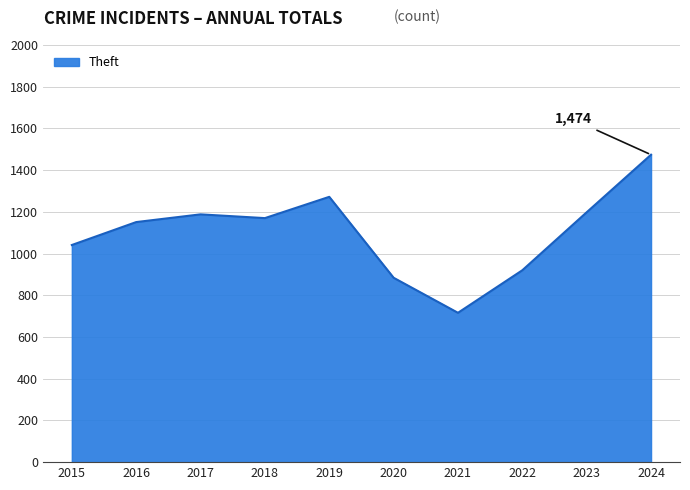

What is the approximate value at 2015, to the nearest 50?

1050